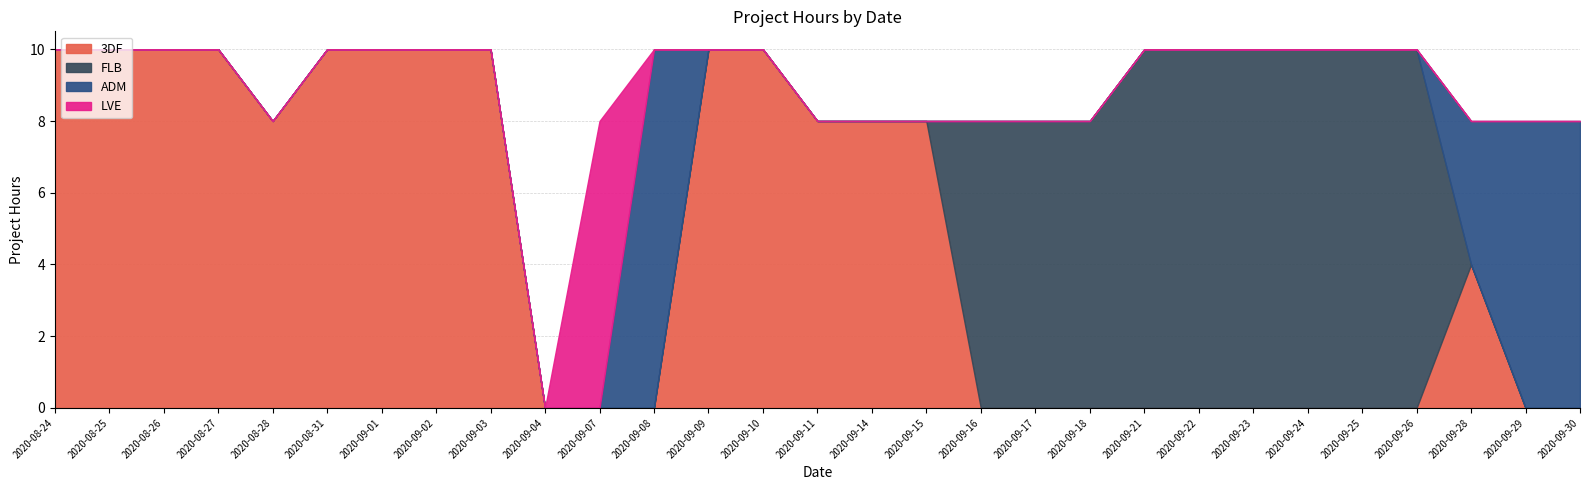

Reading left to right, list all the values displayed in this chart.

3DF: 2020-08-24=10	2020-08-25=10	2020-08-26=10	2020-08-27=10	2020-08-28=8	2020-08-31=10	2020-09-01=10	2020-09-02=10	2020-09-03=10	2020-09-04=0	2020-09-07=0	2020-09-08=0	2020-09-09=10	2020-09-10=10	2020-09-11=8	2020-09-14=8	2020-09-15=8	2020-09-16=0	2020-09-17=0	2020-09-18=0	2020-09-21=0	2020-09-22=0	2020-09-23=0	2020-09-24=0	2020-09-25=0	2020-09-26=0	2020-09-28=4	2020-09-29=0	2020-09-30=0
FLB: 2020-08-24=0	2020-08-25=0	2020-08-26=0	2020-08-27=0	2020-08-28=0	2020-08-31=0	2020-09-01=0	2020-09-02=0	2020-09-03=0	2020-09-04=0	2020-09-07=0	2020-09-08=0	2020-09-09=0	2020-09-10=0	2020-09-11=0	2020-09-14=0	2020-09-15=0	2020-09-16=8	2020-09-17=8	2020-09-18=8	2020-09-21=10	2020-09-22=10	2020-09-23=10	2020-09-24=10	2020-09-25=10	2020-09-26=10	2020-09-28=0	2020-09-29=0	2020-09-30=0
ADM: 2020-08-24=0	2020-08-25=0	2020-08-26=0	2020-08-27=0	2020-08-28=0	2020-08-31=0	2020-09-01=0	2020-09-02=0	2020-09-03=0	2020-09-04=0	2020-09-07=0	2020-09-08=10	2020-09-09=0	2020-09-10=0	2020-09-11=0	2020-09-14=0	2020-09-15=0	2020-09-16=0	2020-09-17=0	2020-09-18=0	2020-09-21=0	2020-09-22=0	2020-09-23=0	2020-09-24=0	2020-09-25=0	2020-09-26=0	2020-09-28=4	2020-09-29=8	2020-09-30=8
LVE: 2020-08-24=0	2020-08-25=0	2020-08-26=0	2020-08-27=0	2020-08-28=0	2020-08-31=0	2020-09-01=0	2020-09-02=0	2020-09-03=0	2020-09-04=0	2020-09-07=8	2020-09-08=0	2020-09-09=0	2020-09-10=0	2020-09-11=0	2020-09-14=0	2020-09-15=0	2020-09-16=0	2020-09-17=0	2020-09-18=0	2020-09-21=0	2020-09-22=0	2020-09-23=0	2020-09-24=0	2020-09-25=0	2020-09-26=0	2020-09-28=0	2020-09-29=0	2020-09-30=0